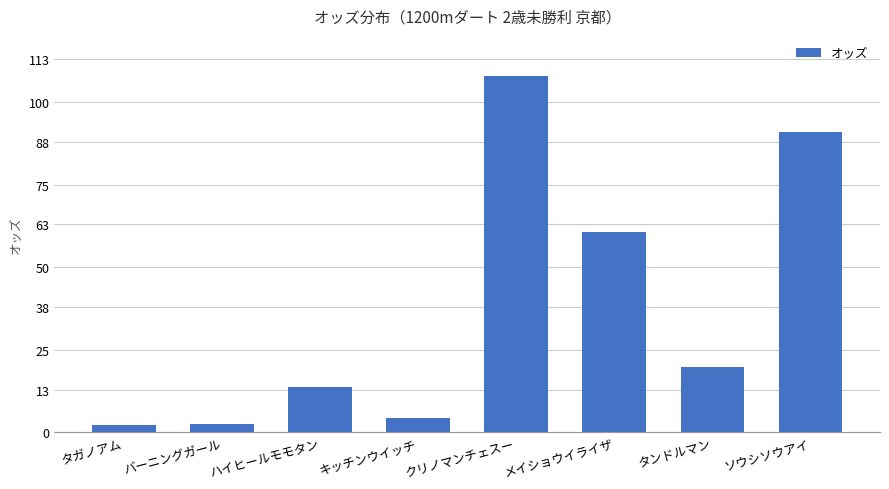

How many bars are there in total?

8